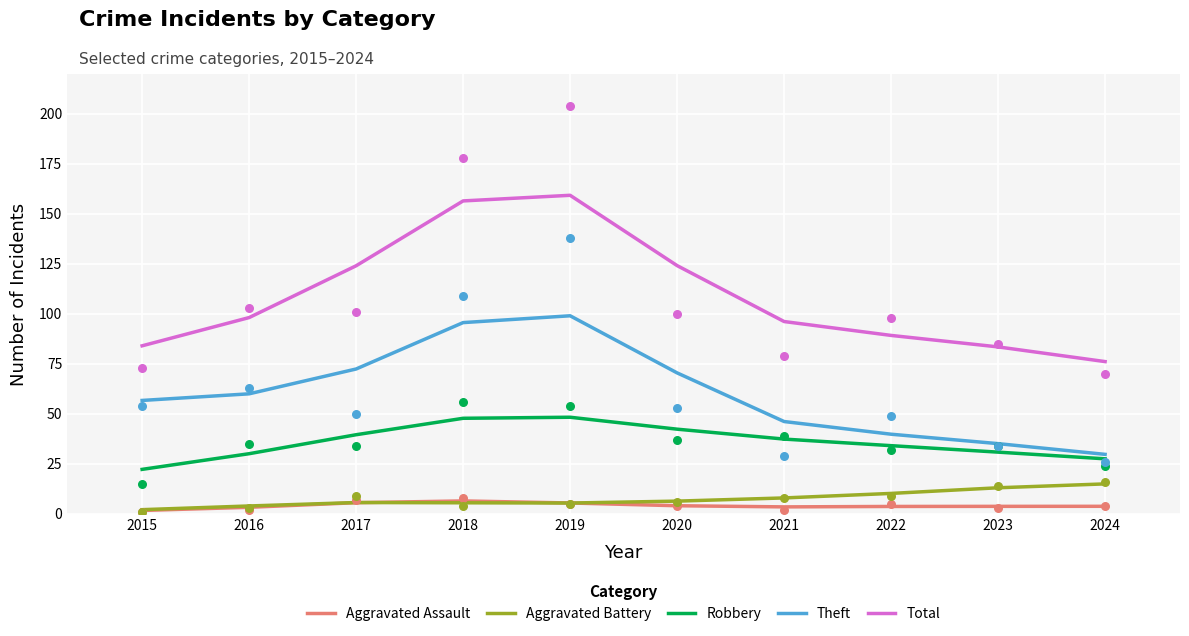

Which series has the largest total across all categories?

Total